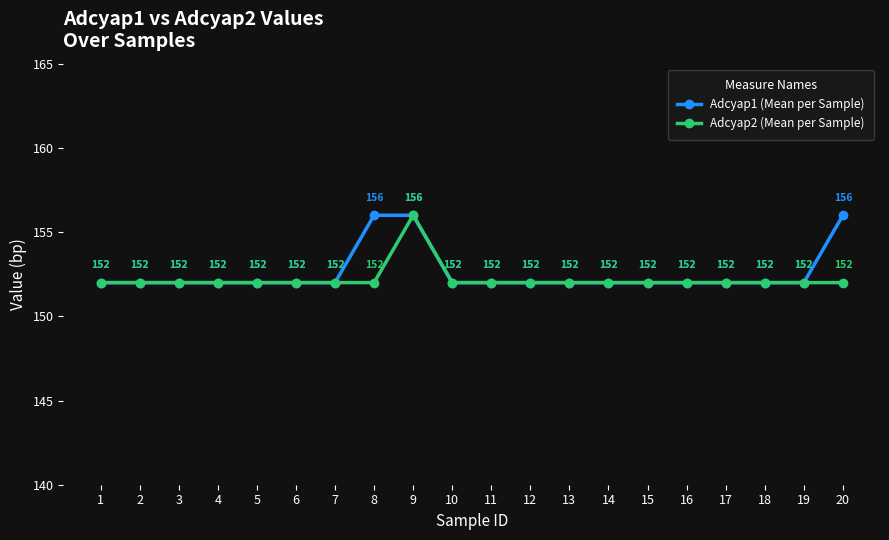

What is the highest value of the Adcyap1 (Mean per Sample) series?

156